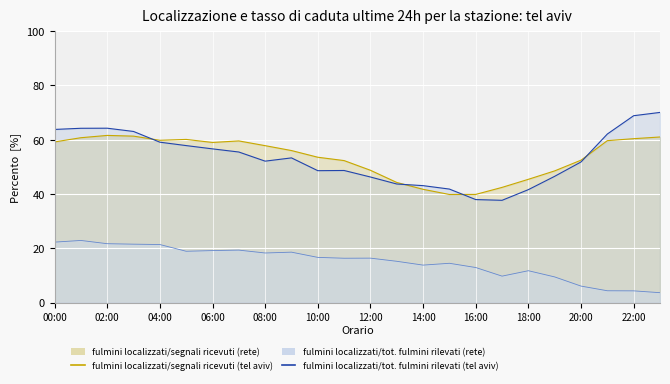

How many intersections are there between fulmini localizzati/segnali ricevuti (tel aviv) and fulmini localizzati/tot. fulmini rilevati (tel aviv)?

4